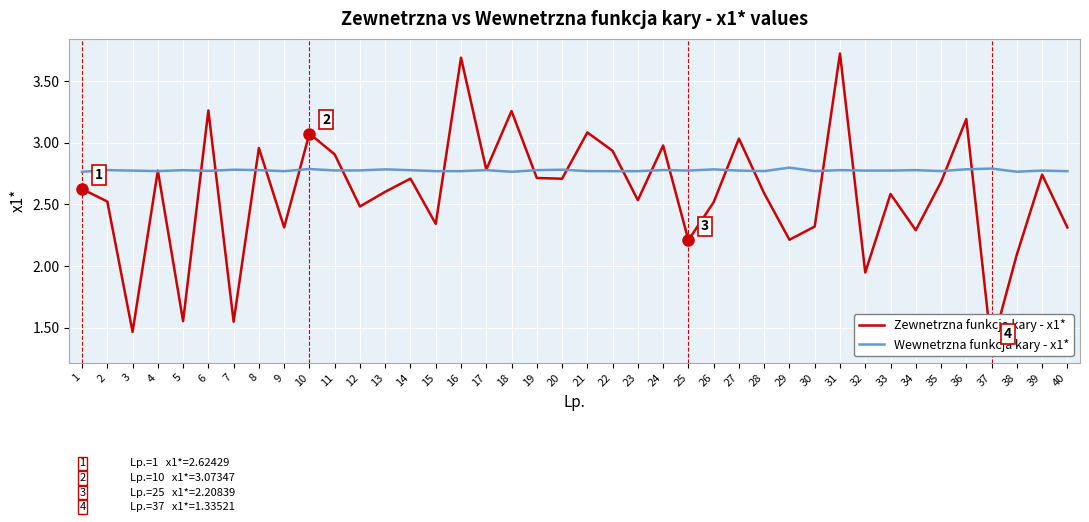

Read the Wewnetrzna funkcja kary - x1* value at 12.

2.8